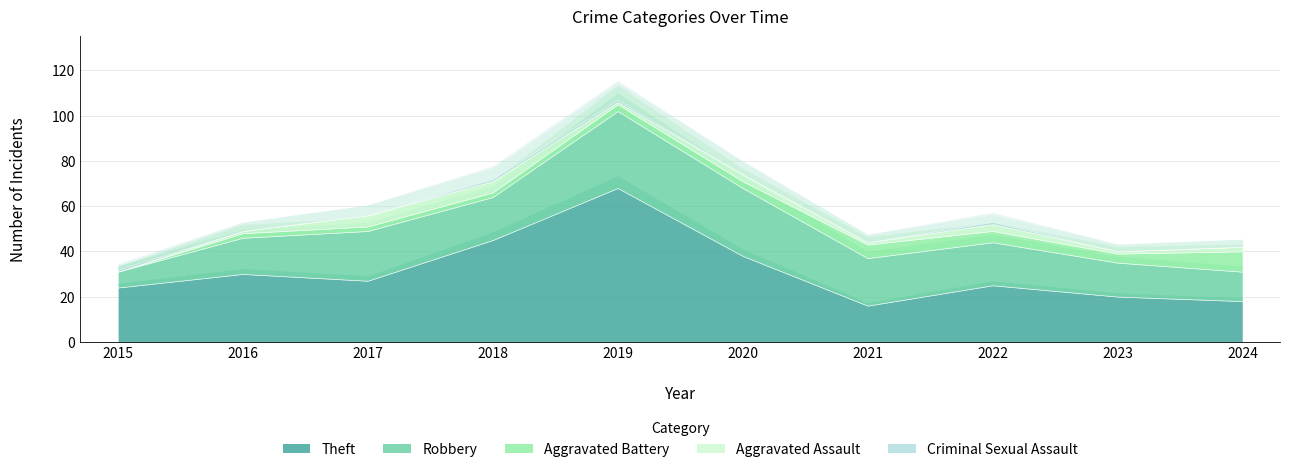

True or false: Criminal Sexual Assault and Aggravated Battery cross at least once.

True